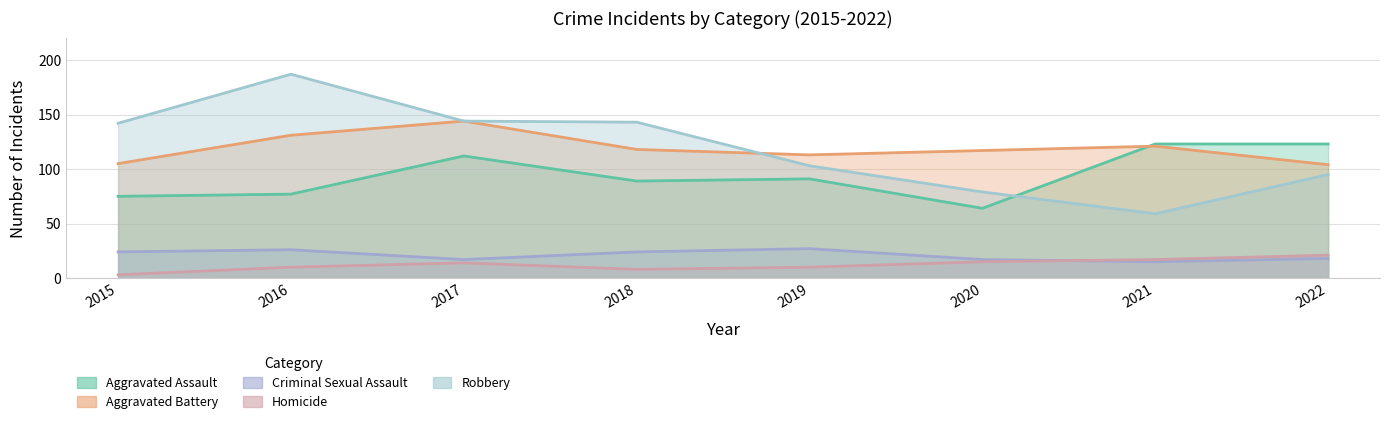

Which series has the widest spread of values?

Robbery